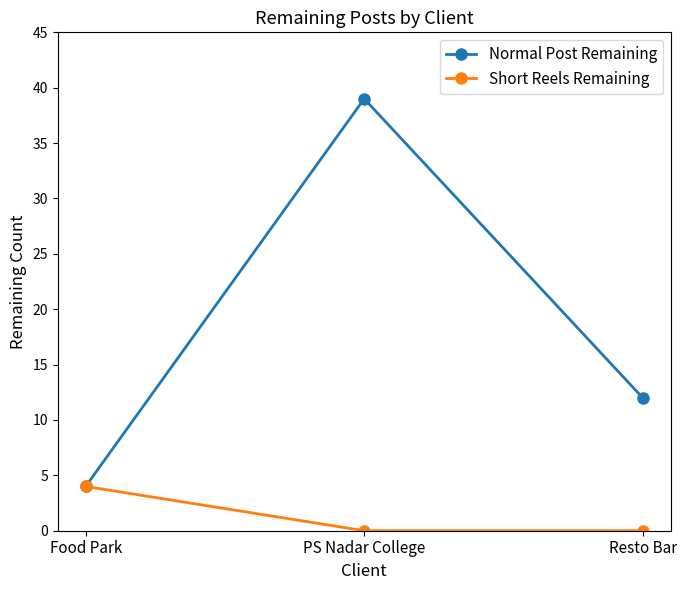

How many data points does each series have?

3